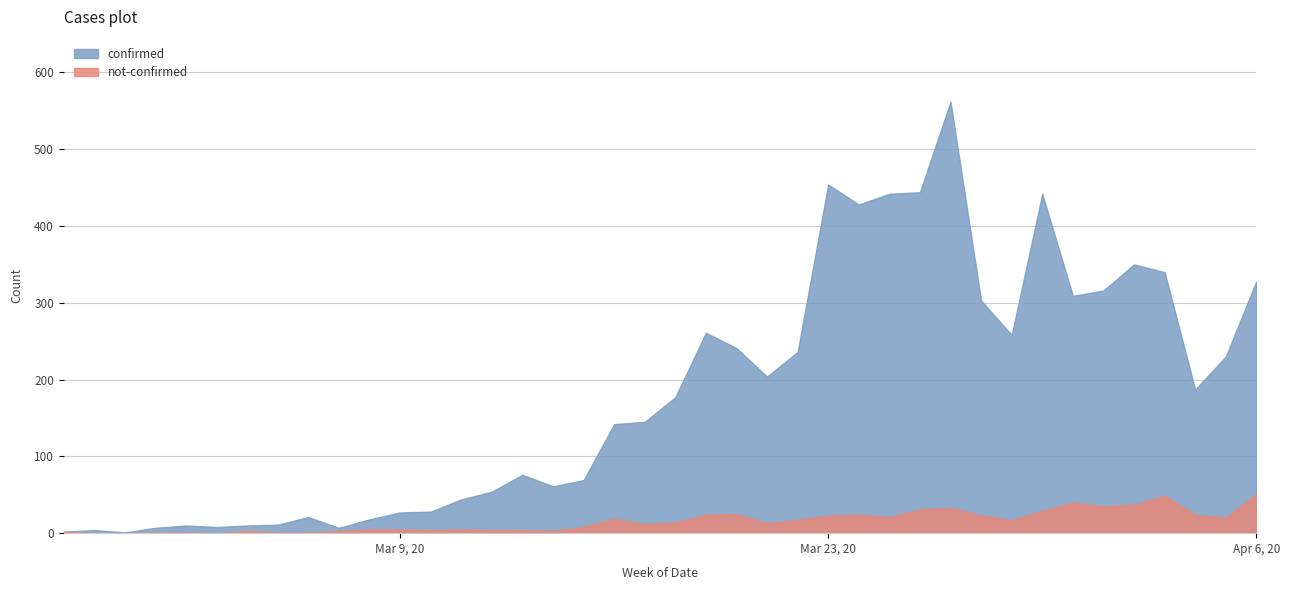

Which category has the highest value in the confirmed series?

2020-03-27